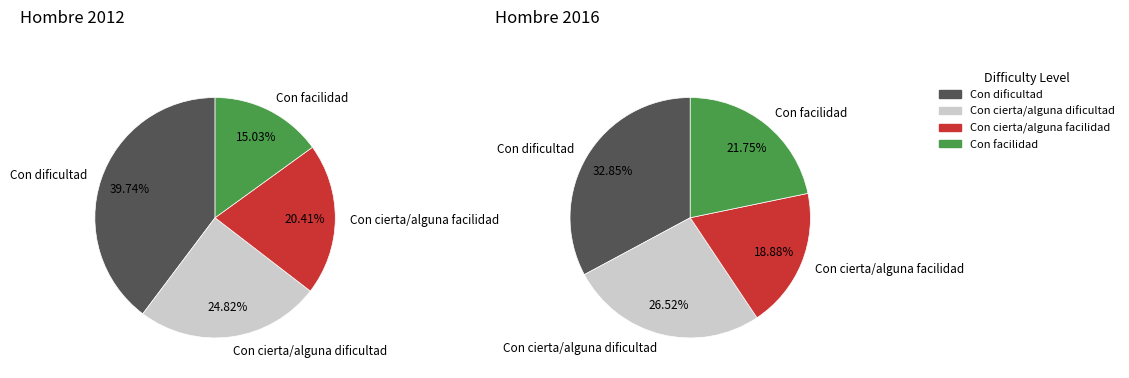

Do Con facilidad and Con cierta/alguna facilidad together represent more than half of the pie?

No